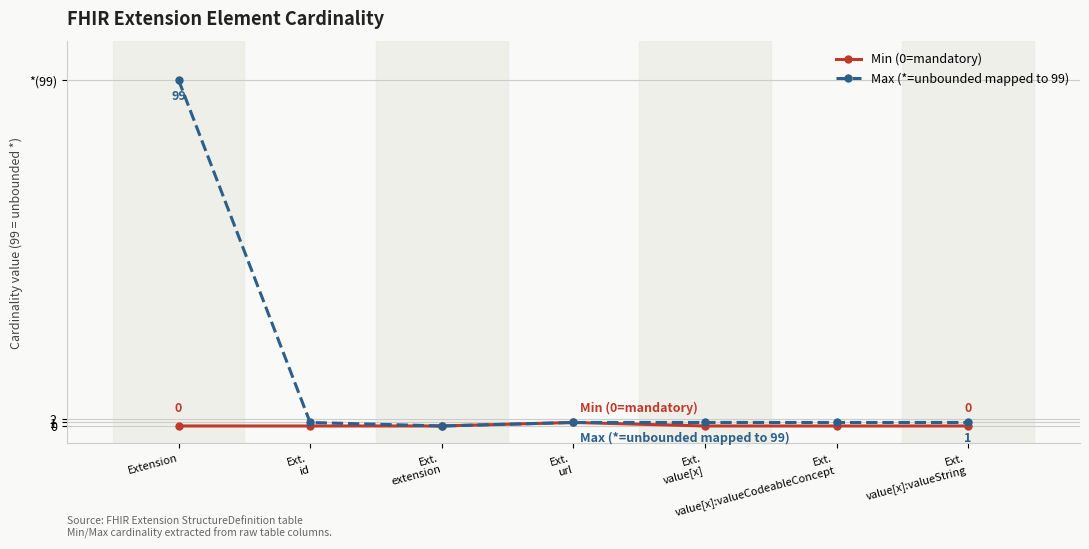

At which category does the chart reach its peak across all series?

Extension